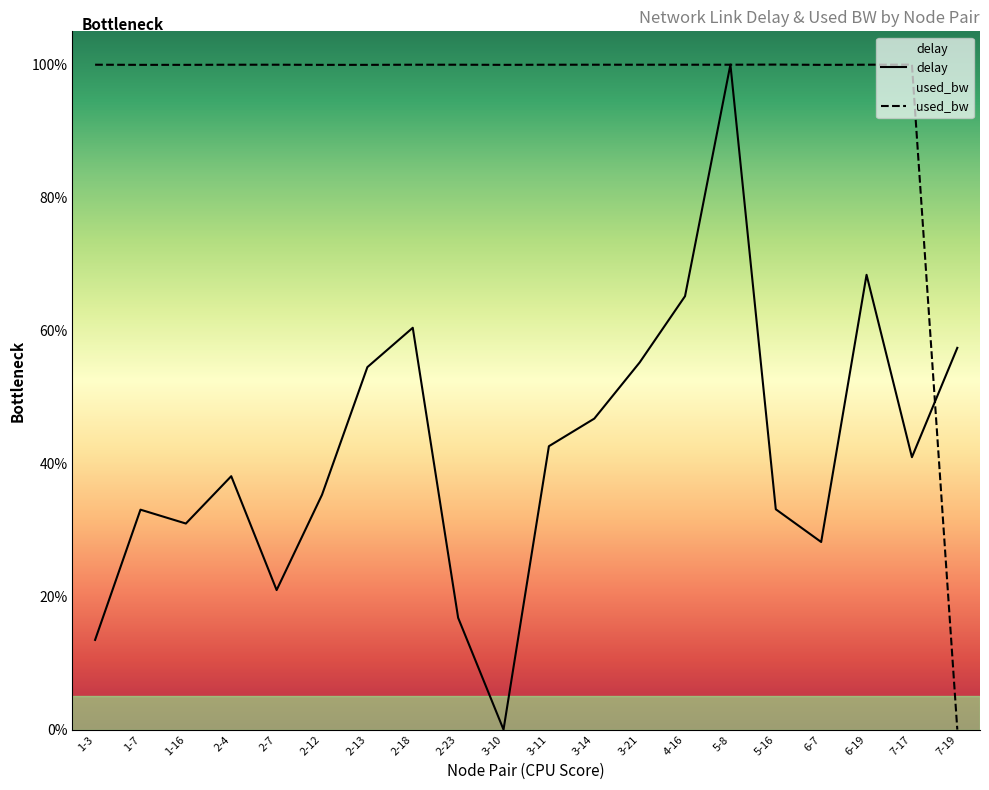

Is the value of used_bw at 2-23 greater than the value of delay at 2-12?

Yes